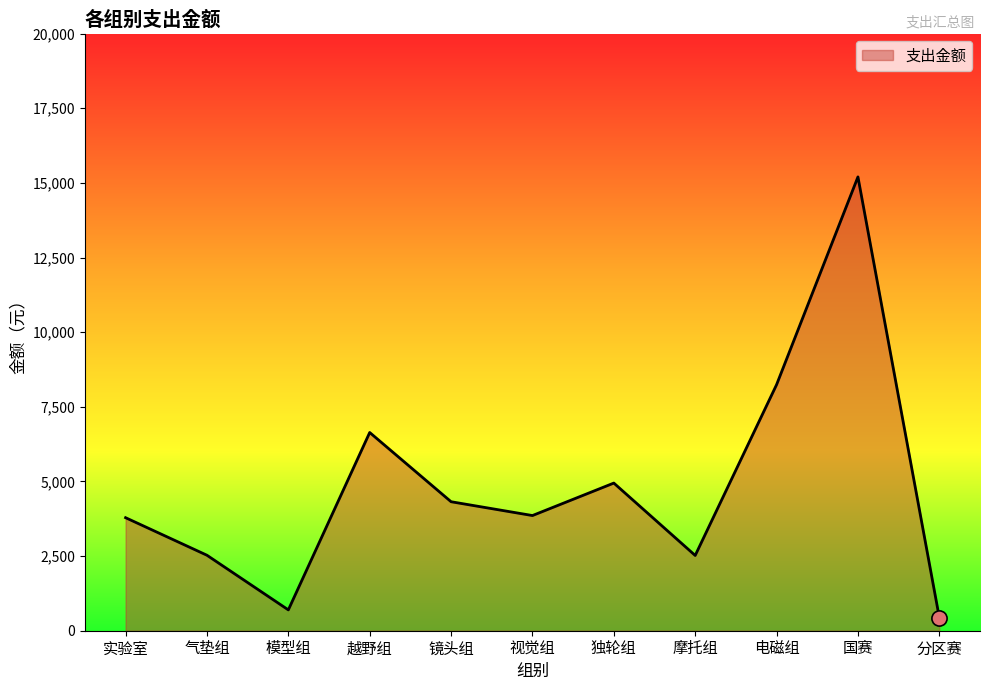

Between 国赛 and 气垫组, which is larger?

国赛